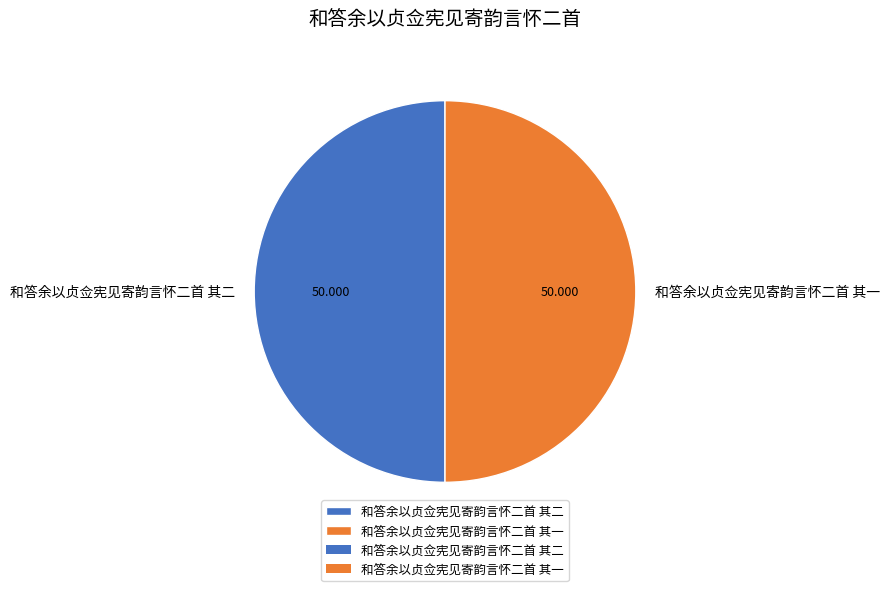

Count the number of slices in the pie.

2